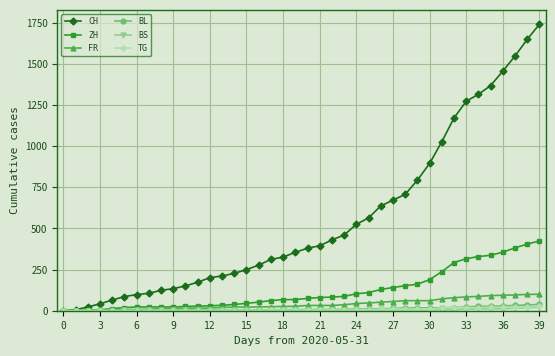

Which series has the largest range (max minus min)?

CH